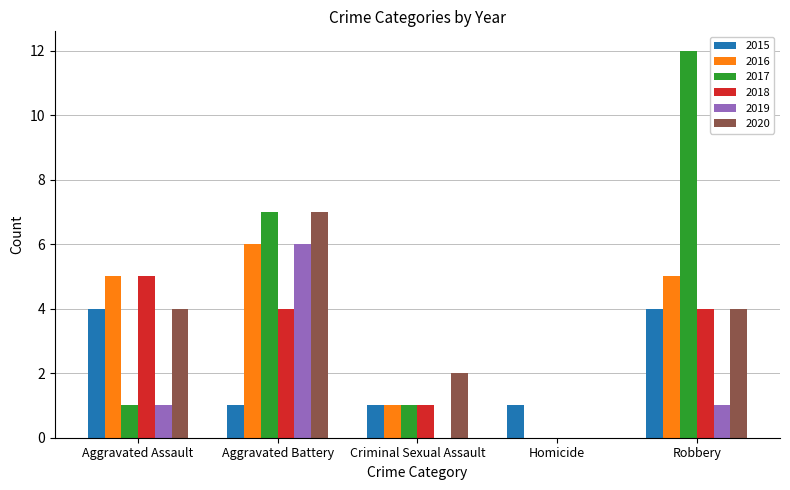

Which series has the largest total across all categories?

2017